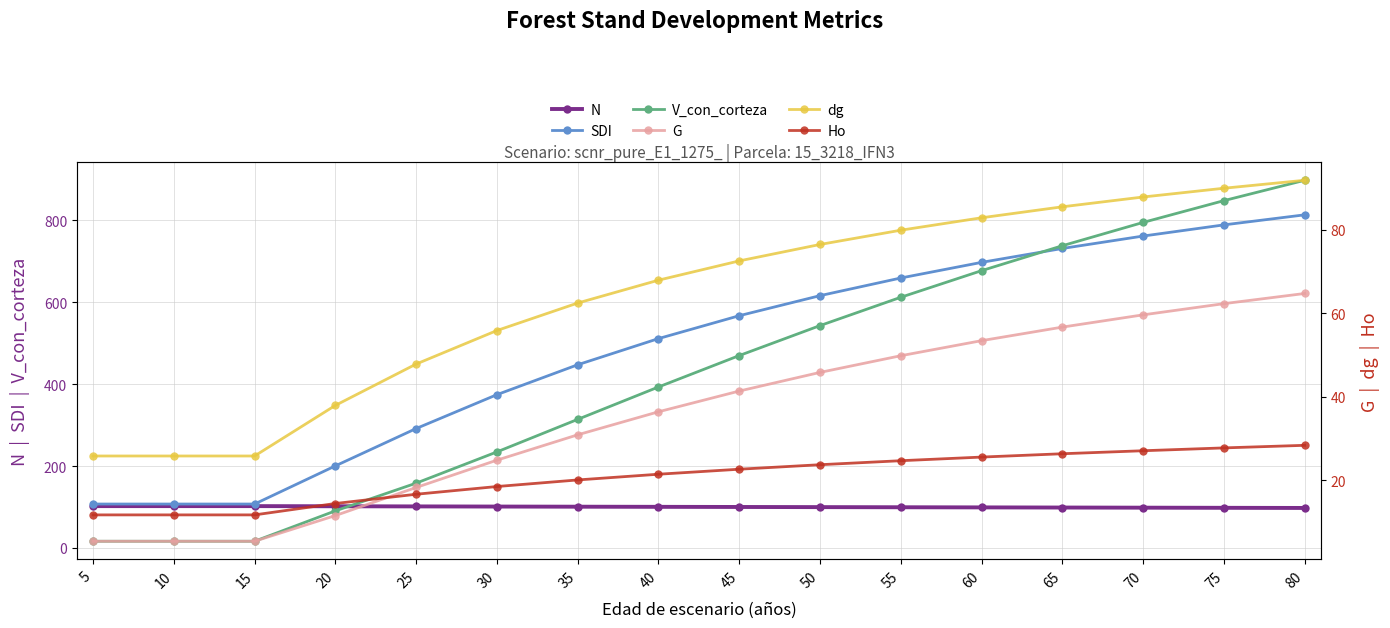

What is the approximate value of SDI at 80?

813.6